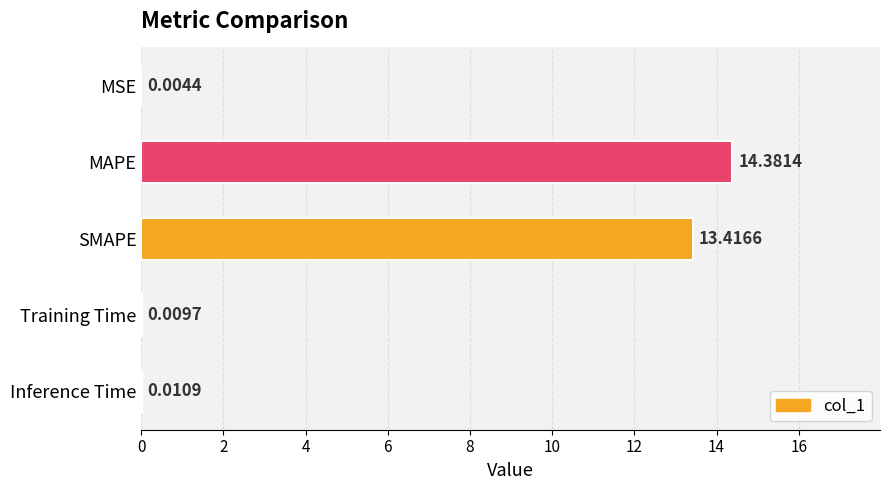

What is the change in value from SMAPE to Inference Time?

-13.4